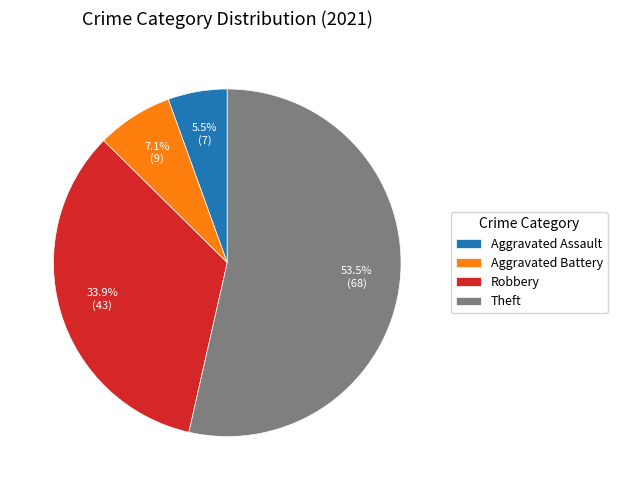

What is the total percentage of Theft and Robbery?

87.4%